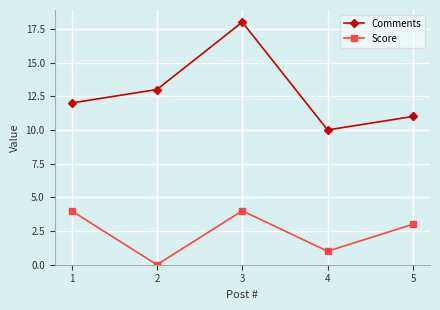

What is the value of the Comments point at the 1st from the left?

12